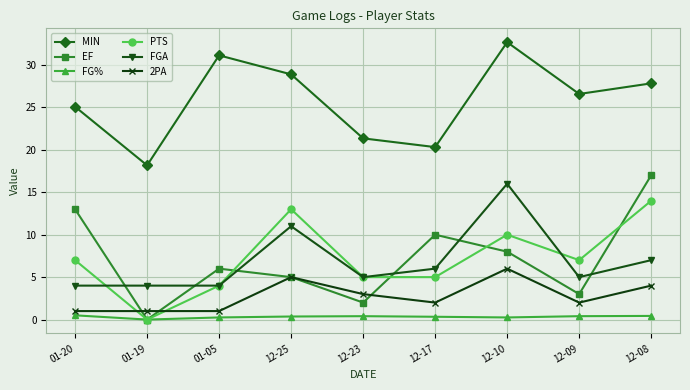

What is the average value of the EF series?

7.1